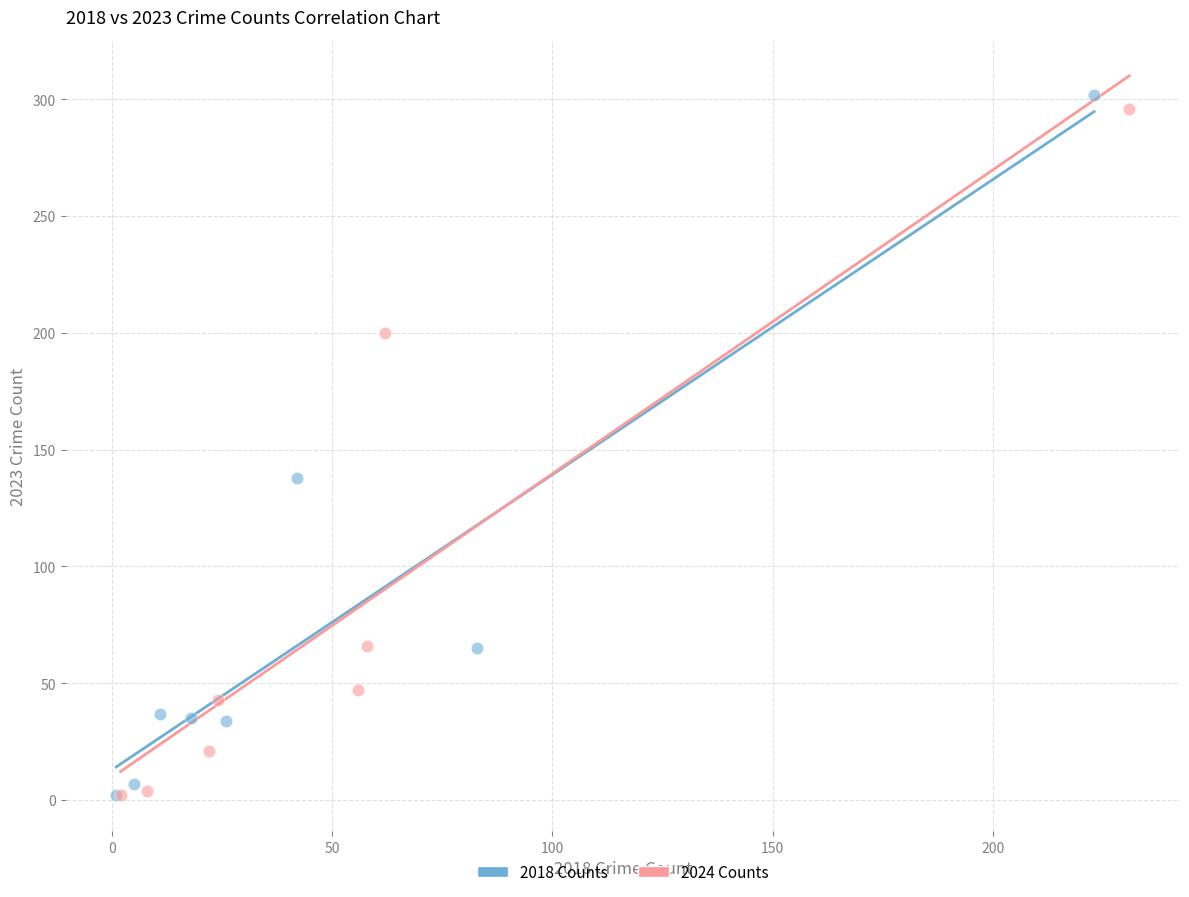

Which series has the largest Y range (max minus min)?

2018 Counts